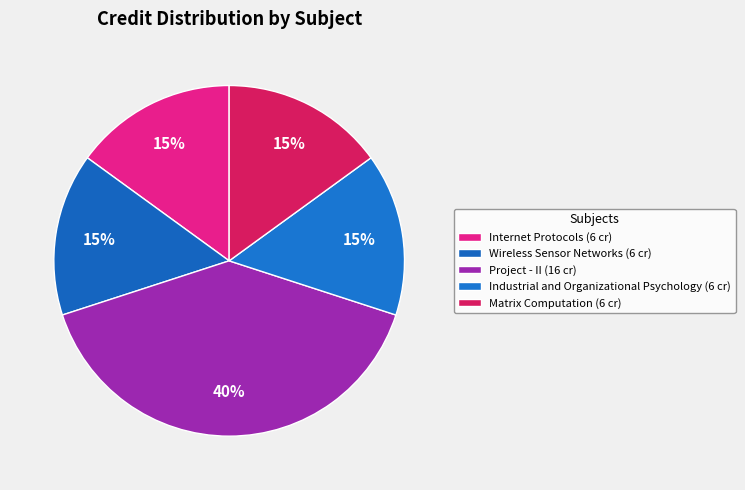

To the nearest percent, what percentage of the pie is Wireless Sensor Networks?

15%